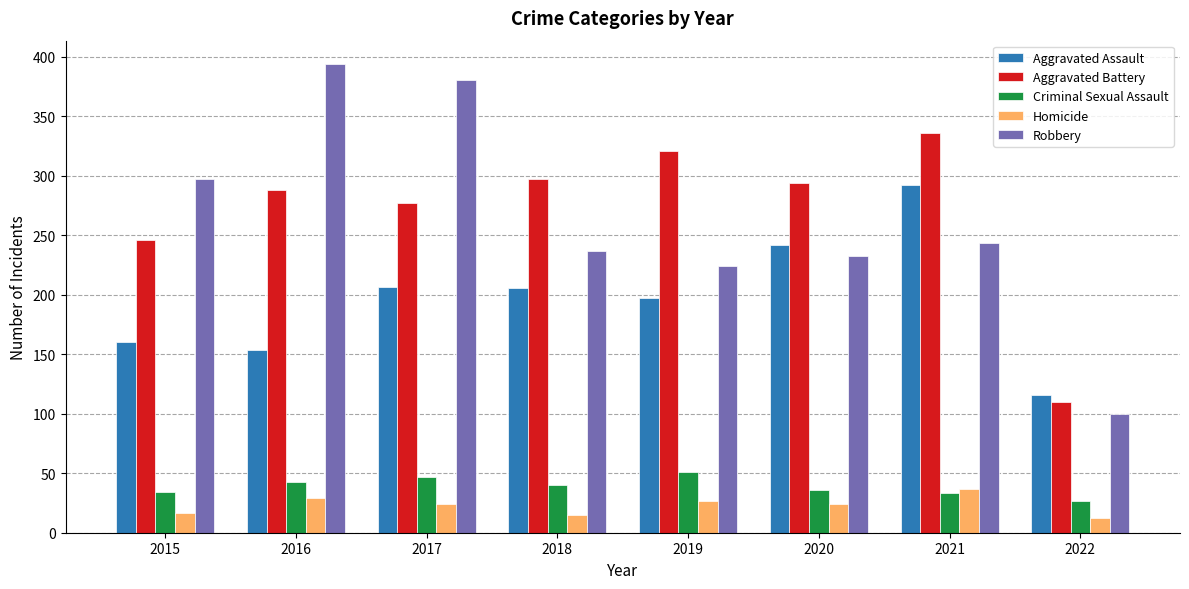

What is the total value across all series at 2015?

754